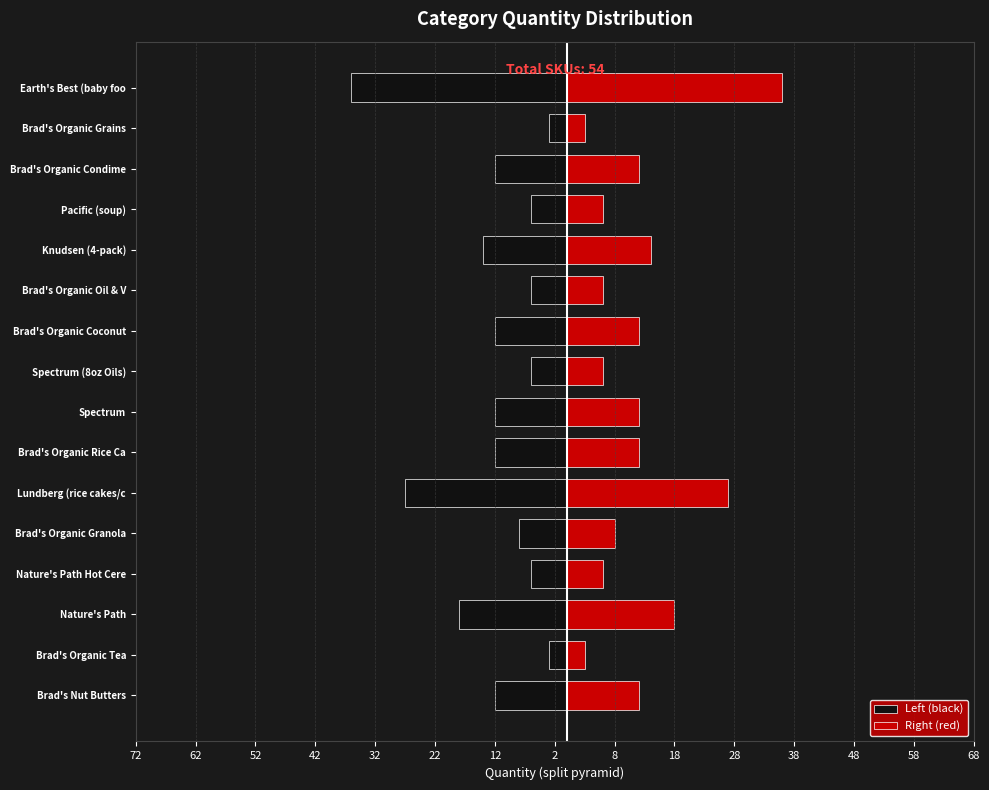

What is the minimum value for Right (red)?

3